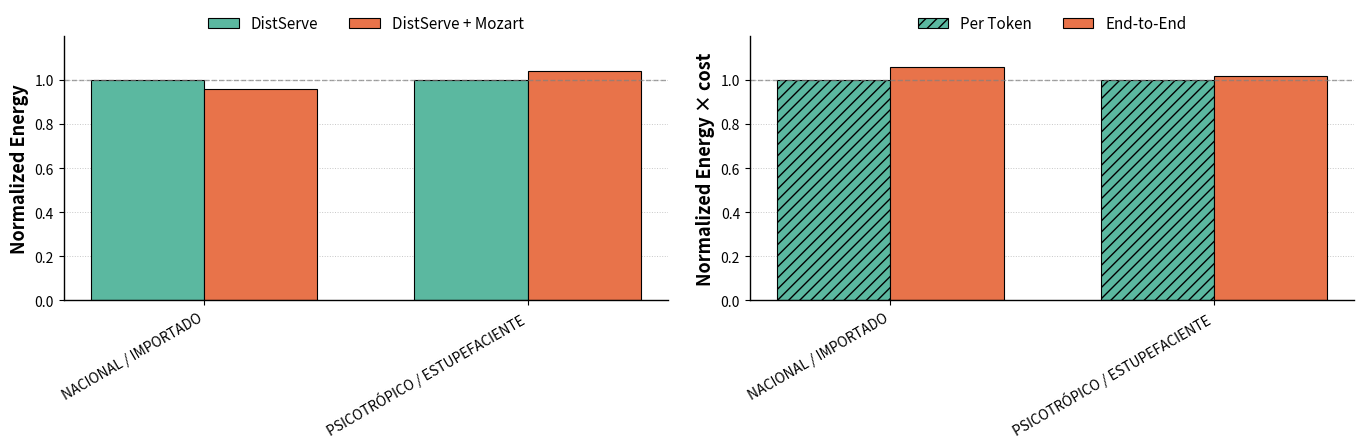

Rank the series by their maximum value, from lowest to highest.

DistServe, Per Token, DistServe + Mozart, End-to-End